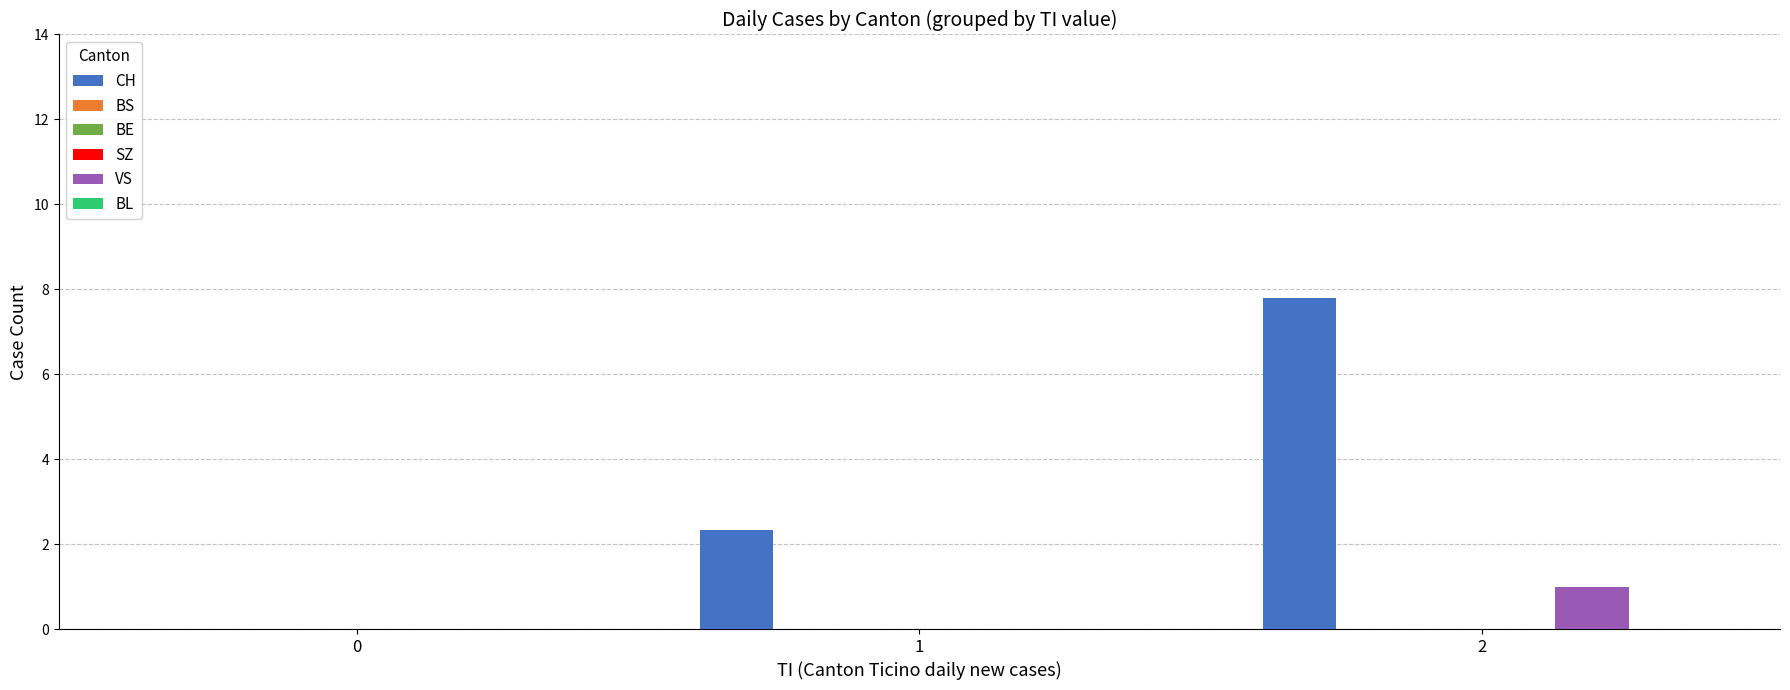

The BL series shows 0.0 at 0. True or false?

True